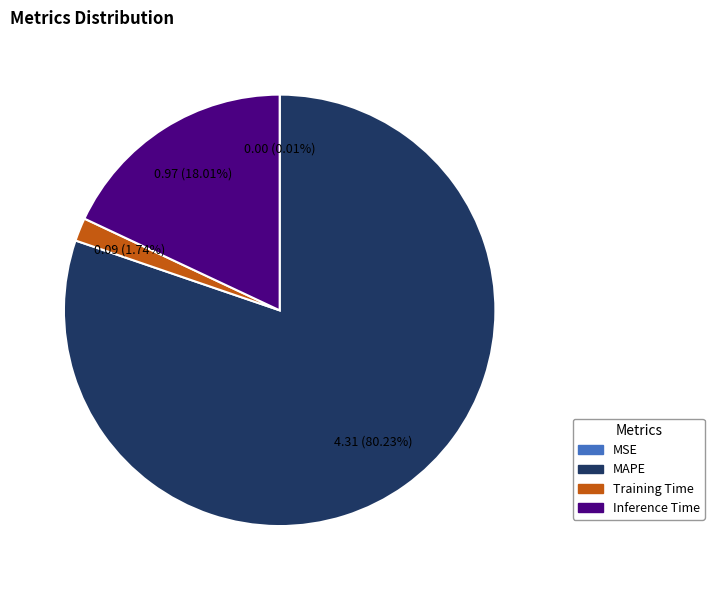

Is it true that Inference Time is 27% of the pie?

False